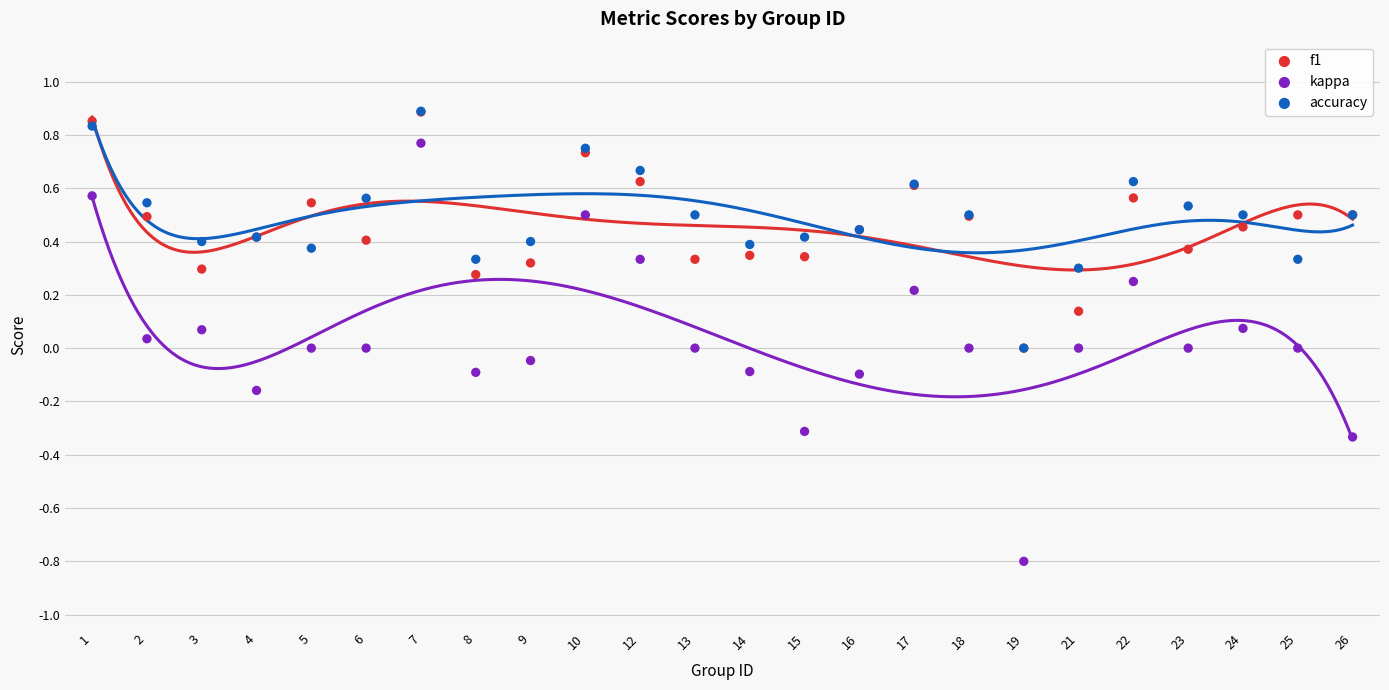

What are all the series names shown in the legend?

f1, kappa, accuracy